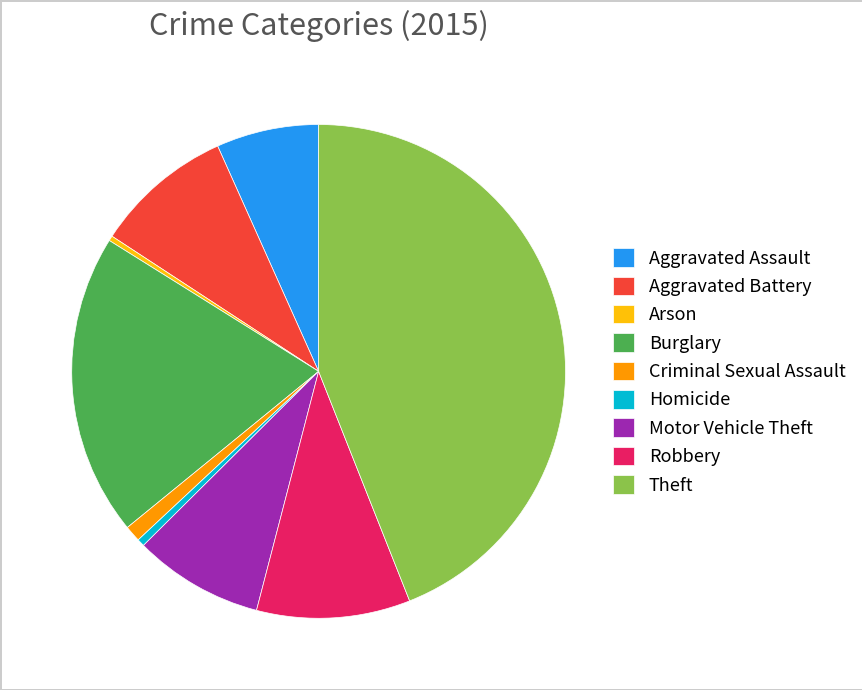

True or false: Criminal Sexual Assault accounts for 1% of the total.

True